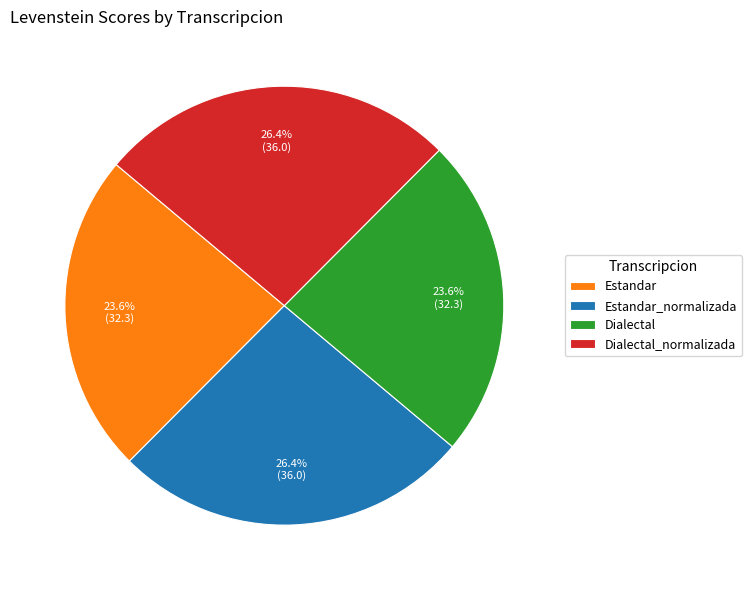

Do Dialectal and Estandar together represent more than half of the pie?

No